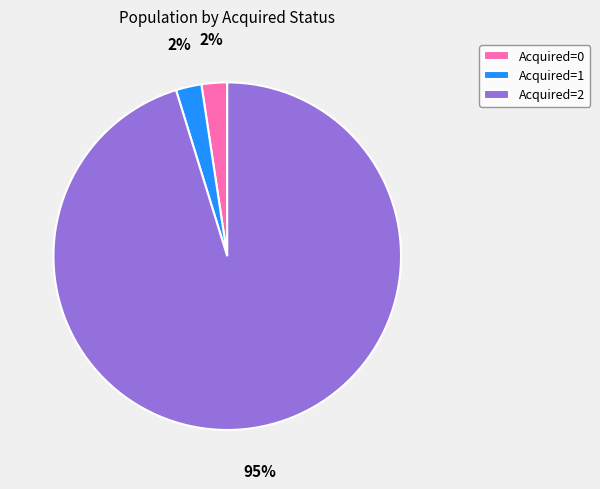

What is the majority slice?

Acquired=2